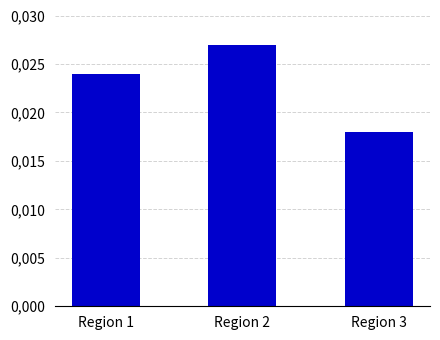

List the labels in order of value, smallest first.

Region 3, Region 1, Region 2